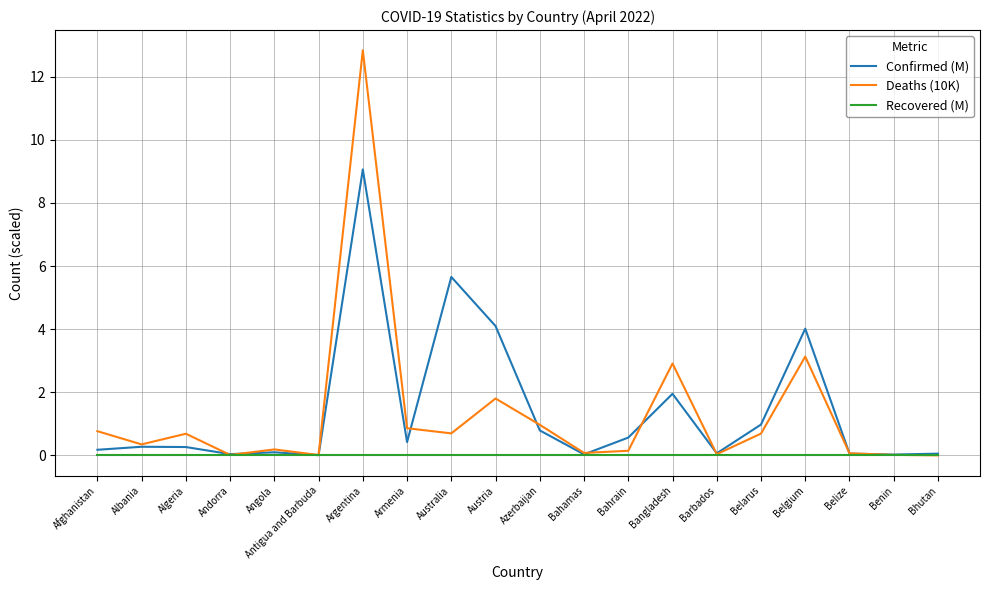

At which category is the sum across all series the highest?

Argentina